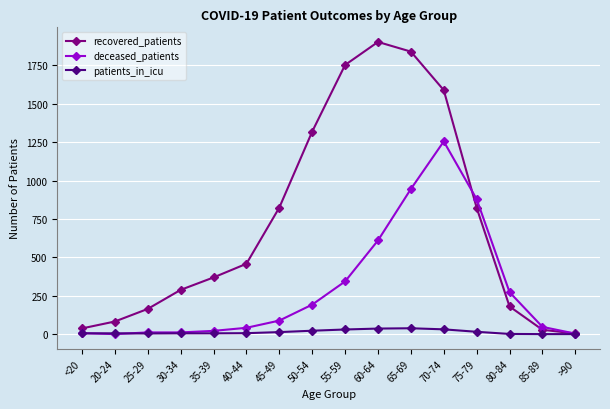

What is the maximum value for deceased_patients?

1255